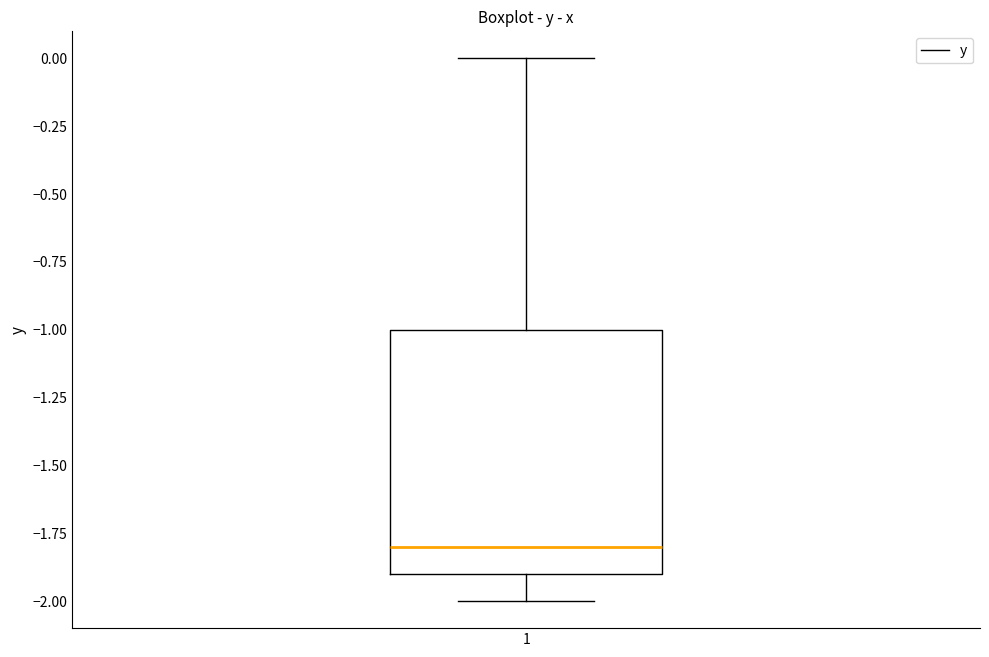

Transcribe this box plot: give where the median line is, the range the box spans, and where the two whiskers end, as read against the y-axis. The values are not printed on the chart, so give them approximately, as read against the axis.

median -1.8, box -1.9 to -1.0, whiskers -2.0 to 0.0